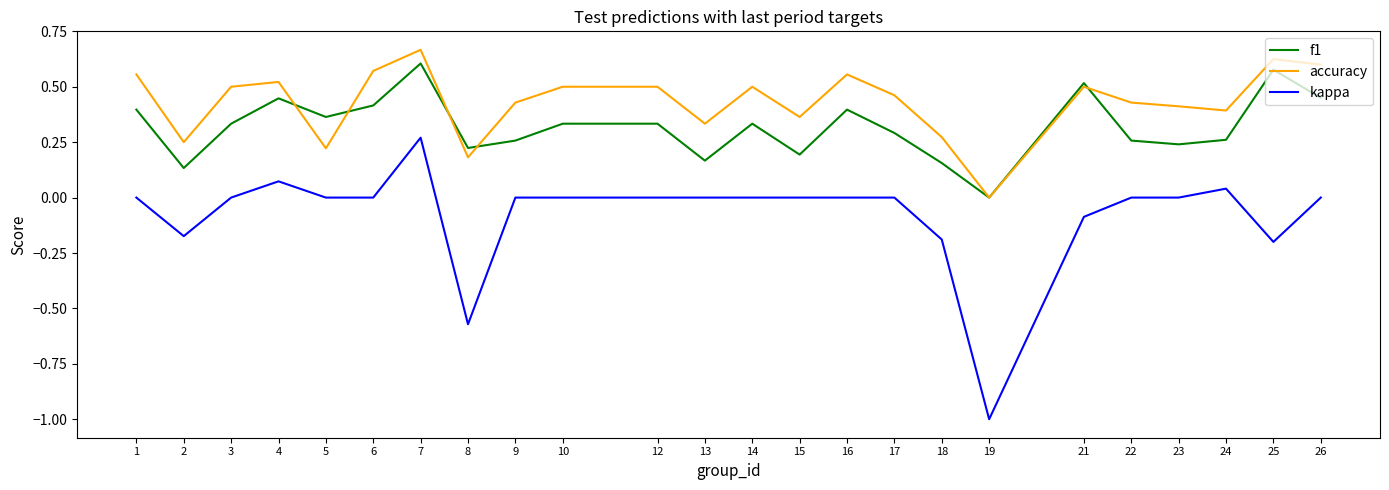

Rank the series by their average value, from lowest to highest.

kappa, f1, accuracy